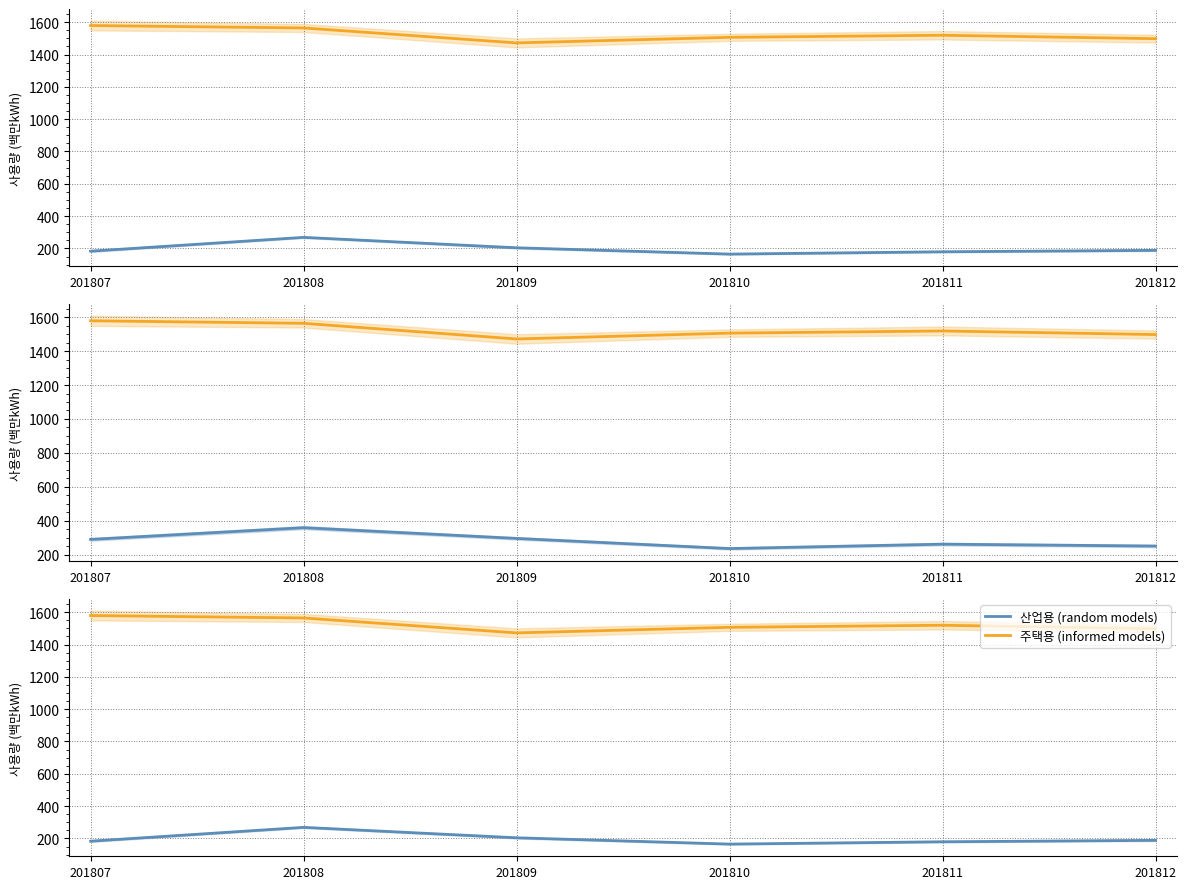

What is the difference between the maximum and second lowest values in the 산업용 series?

81.3